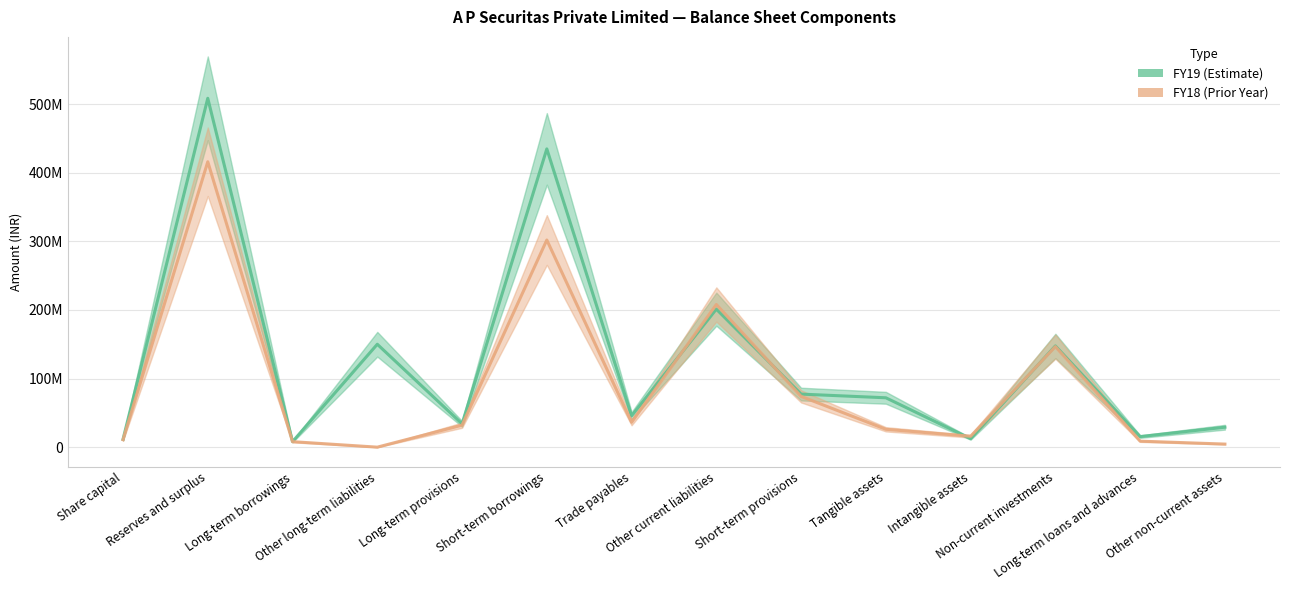

What is the spread (max minus min) of values at Intangible assets?

3535610